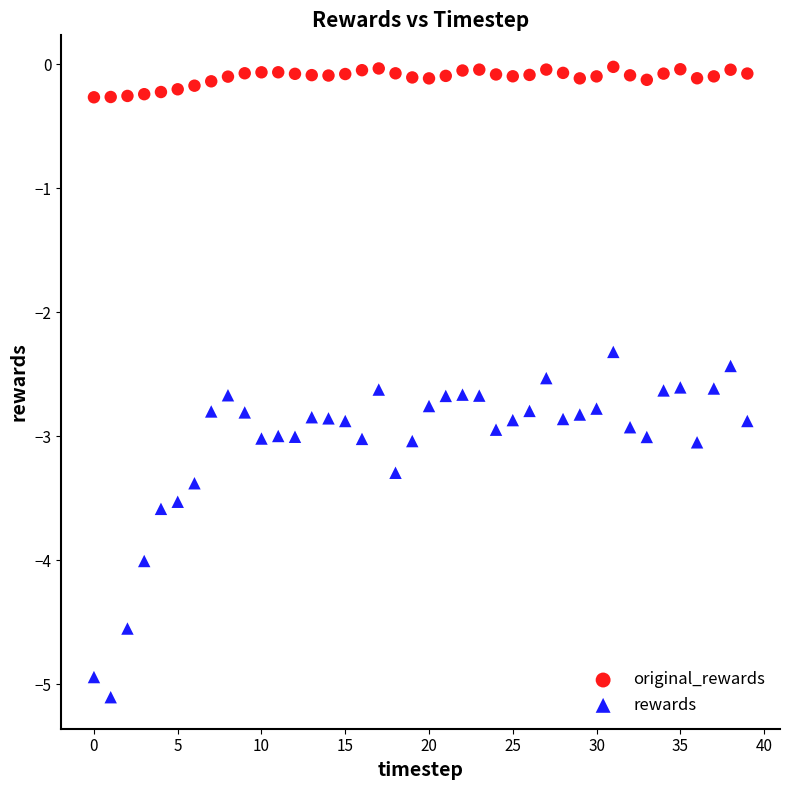

Across all series, what Y value is closest to -2?

-2.3